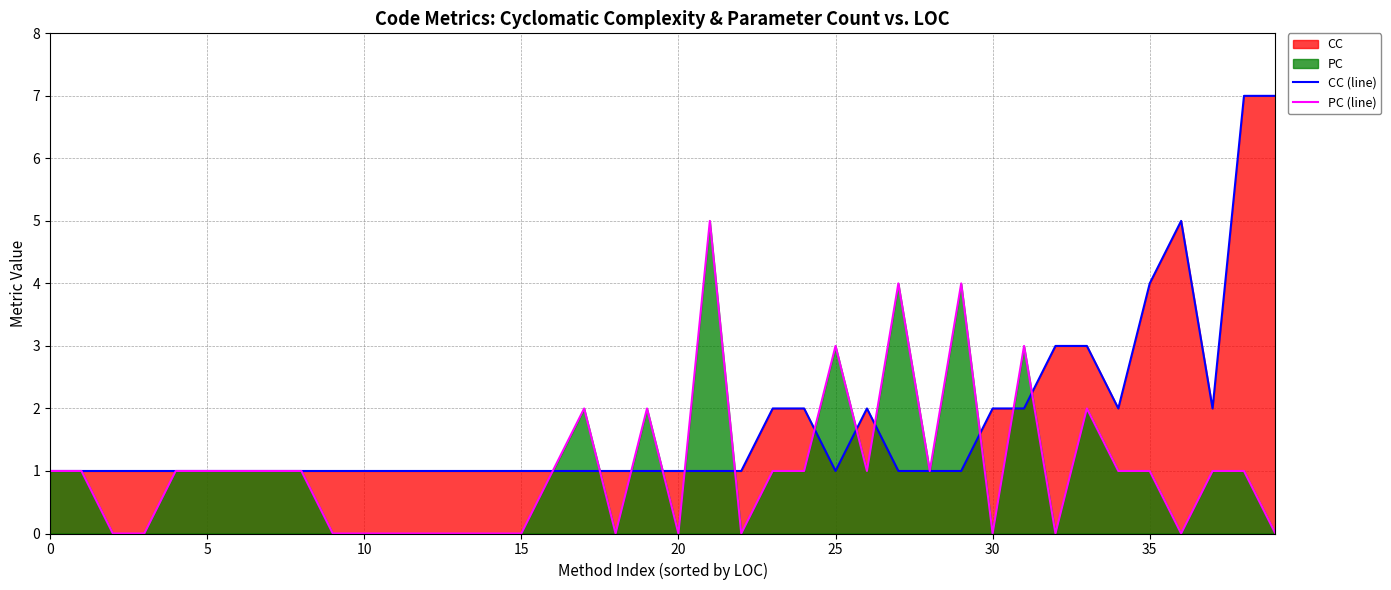

The PC (line) series shows 3 at 5. True or false?

False